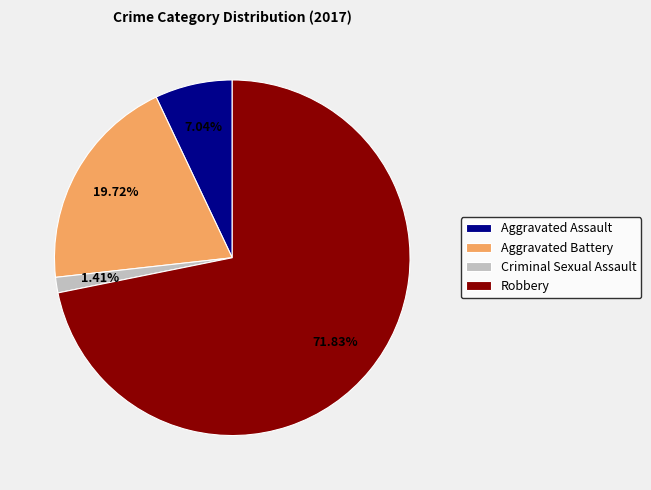

What percentage is NOT represented by Criminal Sexual Assault?

98.6%